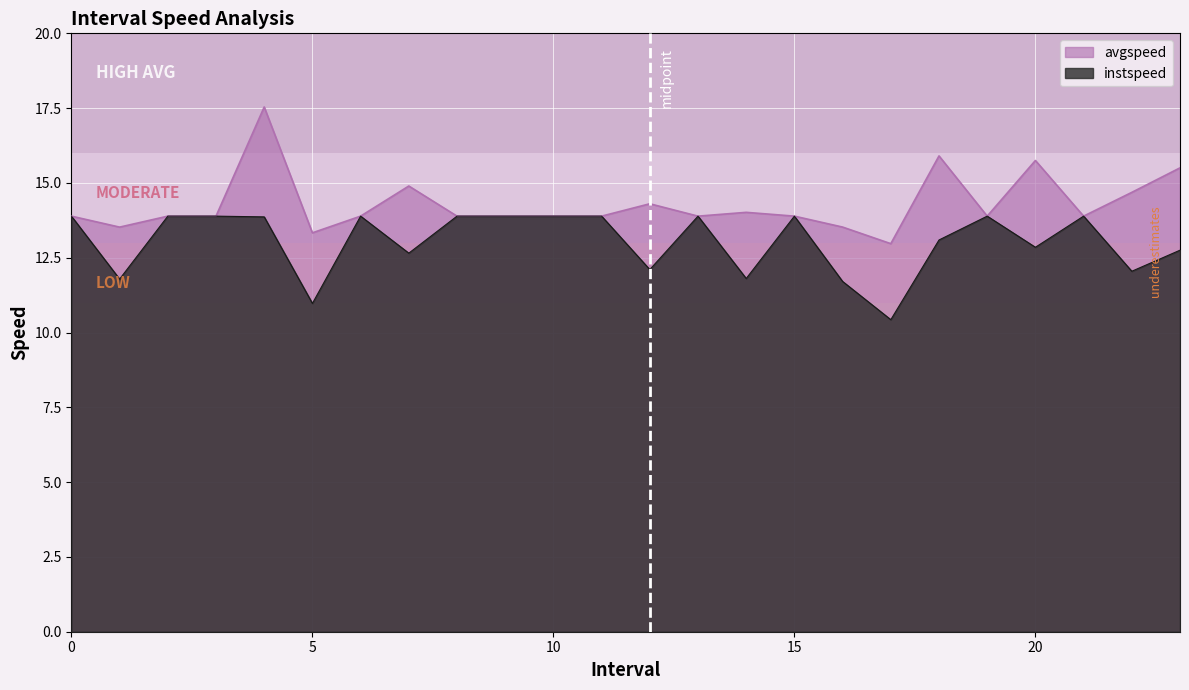

Reading left to right, what are all the values shown in this chart?

instspeed: 13.9	11.8	13.9	13.9	13.9	11.0	13.9	12.7	13.9	13.9	13.9	13.9	12.1	13.9	11.8	13.9	11.7	10.4	13.1	13.9	12.8	13.9	12.0	12.8
avgspeed: 13.9	13.5	13.9	13.9	17.5	13.3	13.9	14.9	13.9	13.9	13.9	13.9	14.3	13.9	14.0	13.9	13.5	13.0	15.9	13.9	15.7	13.9	14.7	15.5